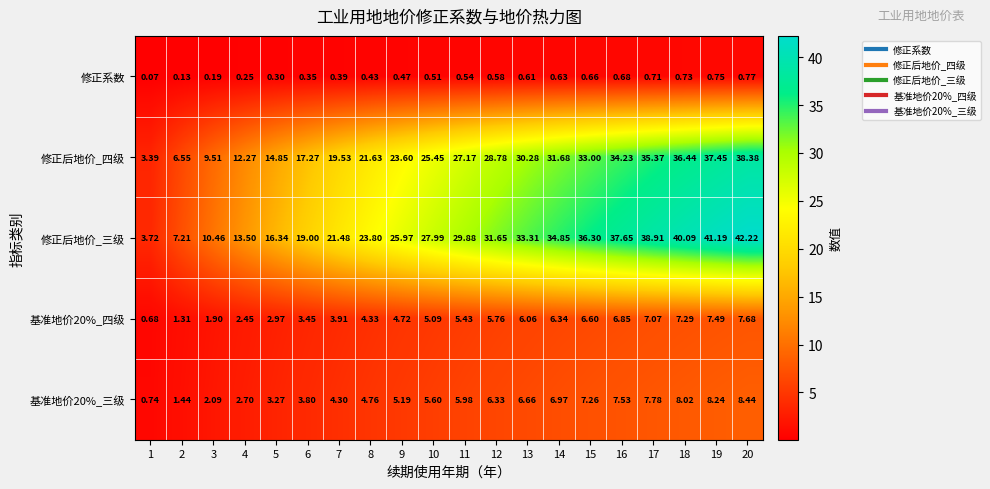

Which series has the widest spread of values?

修正后地价_三级